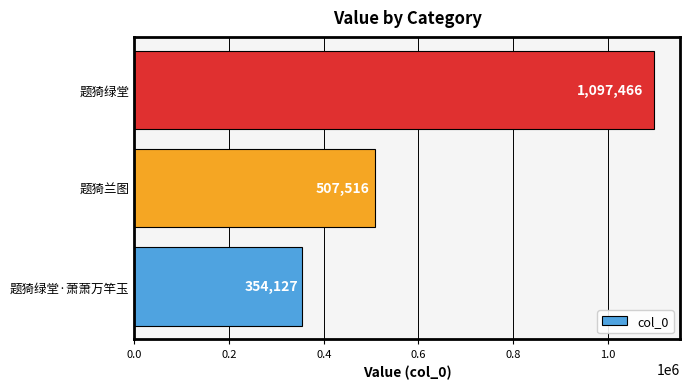

What is the difference between the maximum and minimum values?

743339